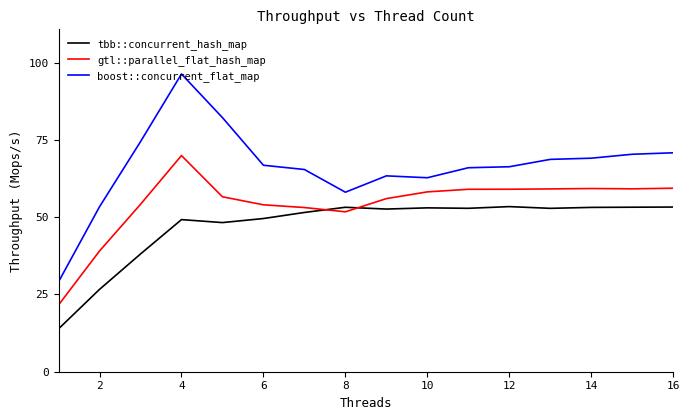

What are all the series names shown in the legend?

tbb::concurrent_hash_map, gtl::parallel_flat_hash_map, boost::concurrent_flat_map